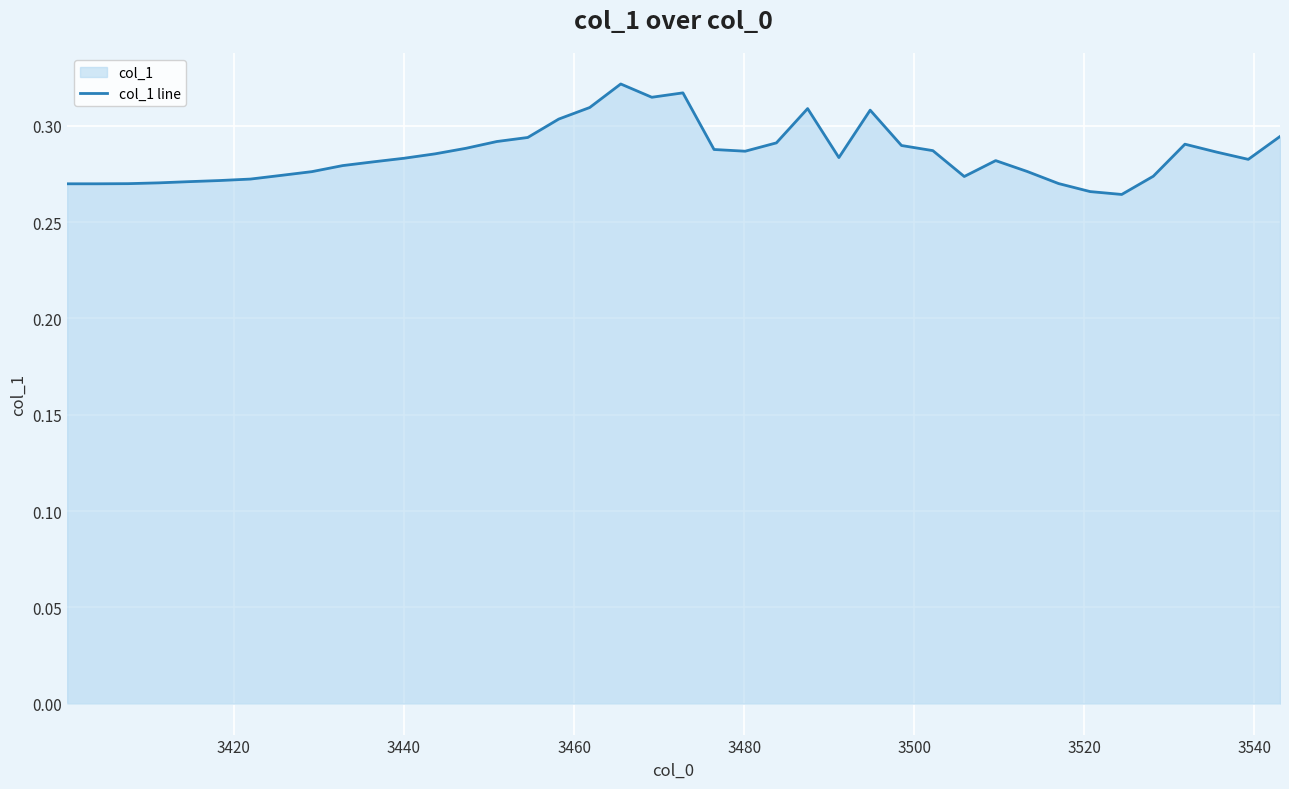

How many lines are shown in the chart?

1